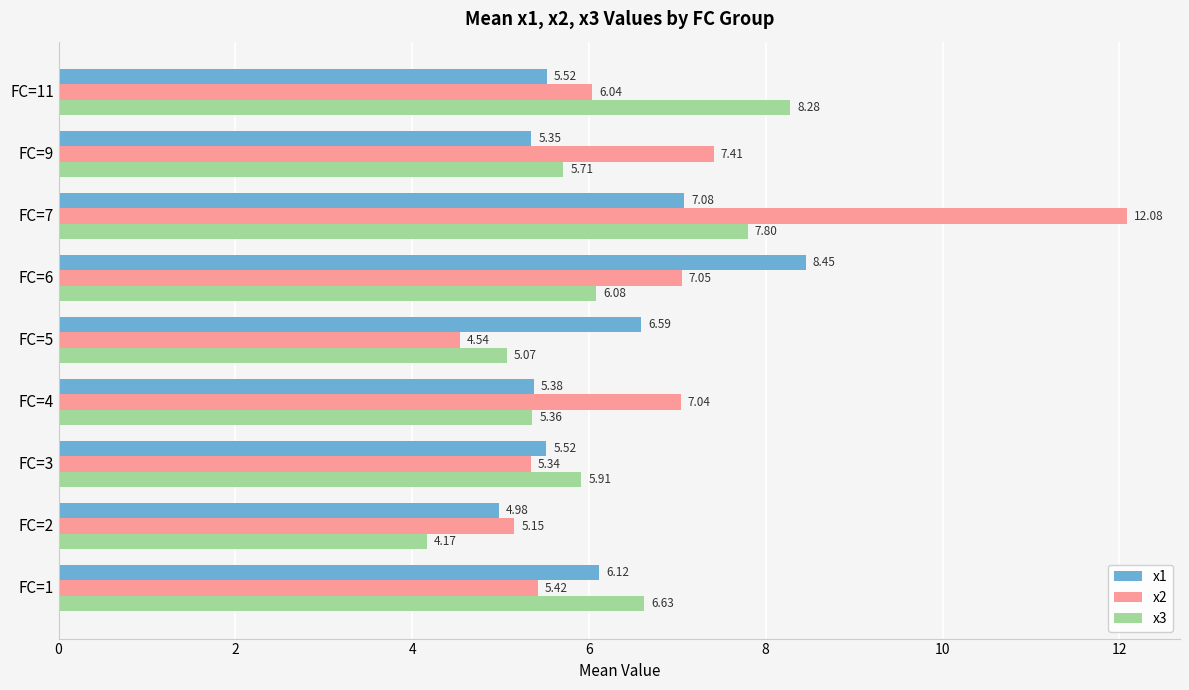

Where is x3 nearest to the value 6?

FC=6